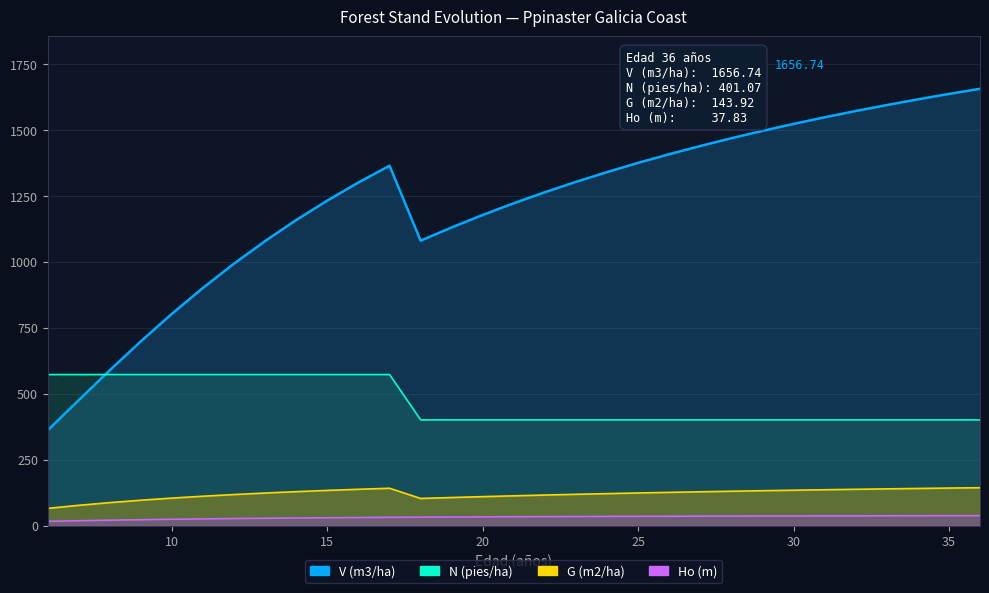

Does the chart display data point markers on the line(s)?

No